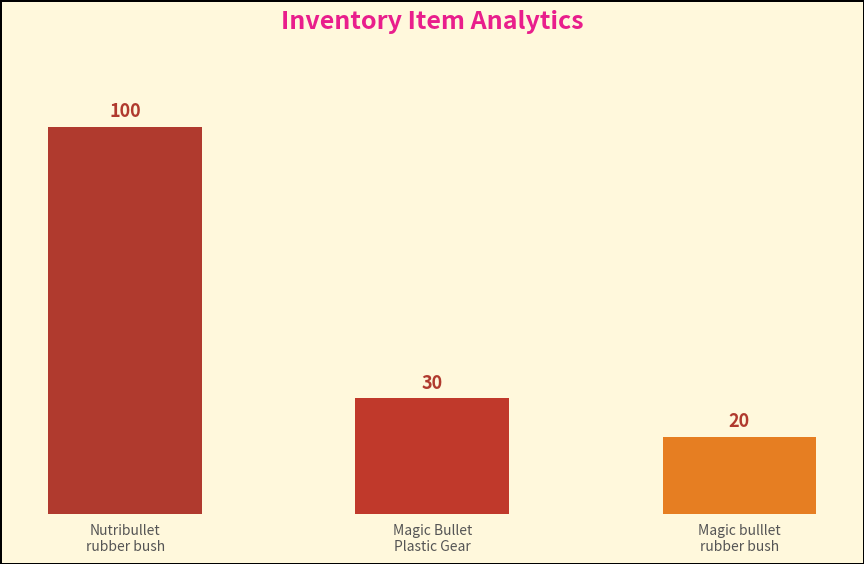

Reading right to left, extract all data points from this chart.

Magic bulllet
rubber bush=20	Magic Bullet
Plastic Gear=30	Nutribullet
rubber bush=100